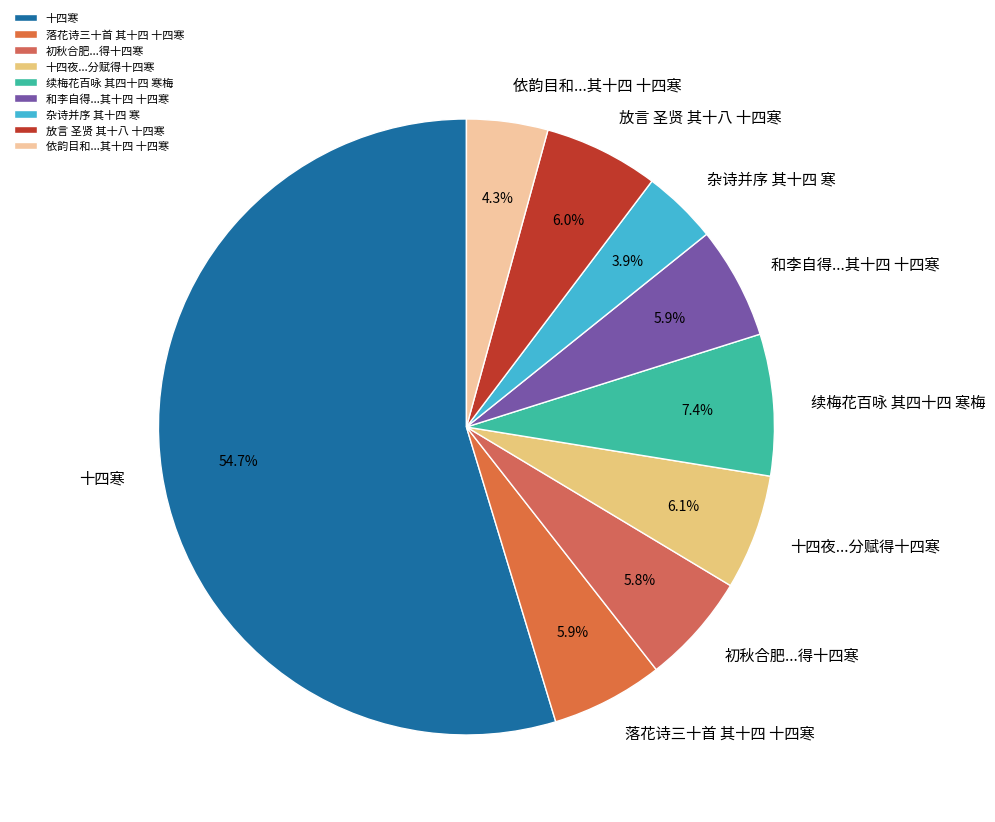

How many segments does this pie chart have?

9